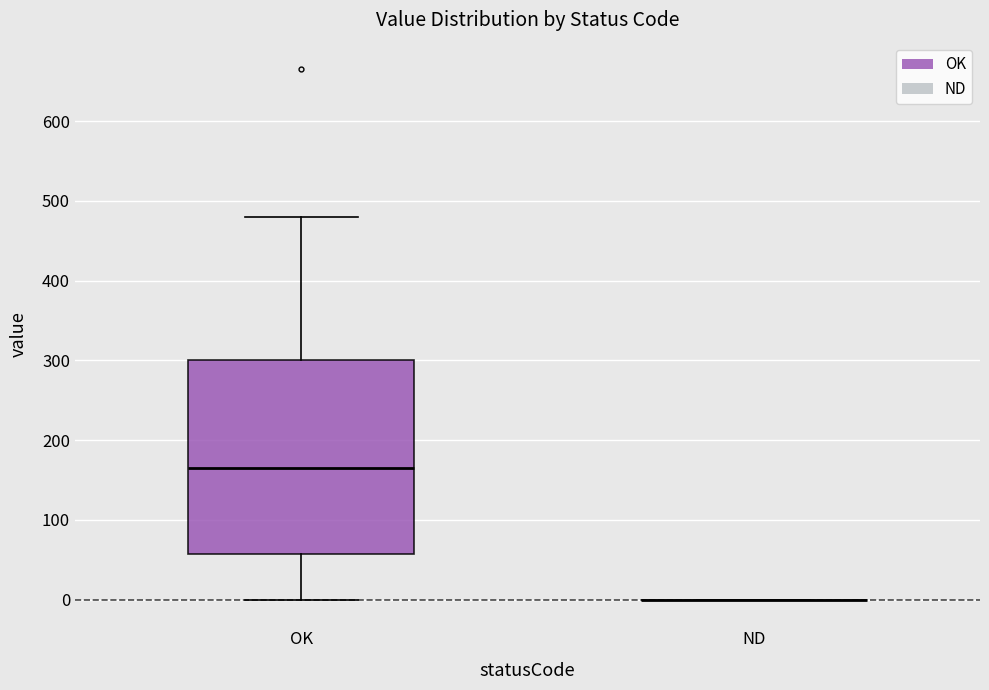

Reading left to right, transcribe this box plot: for each box, give where its median line is, the range the box spans, and where its two whiskers end, as read against the y-axis. The values are not printed on the chart, so give them approximately, as read against the axis.

OK: median 170, box 60 to 300, whiskers 0 to 480
ND: box collapsed to a line at 0, whiskers 0 to 0